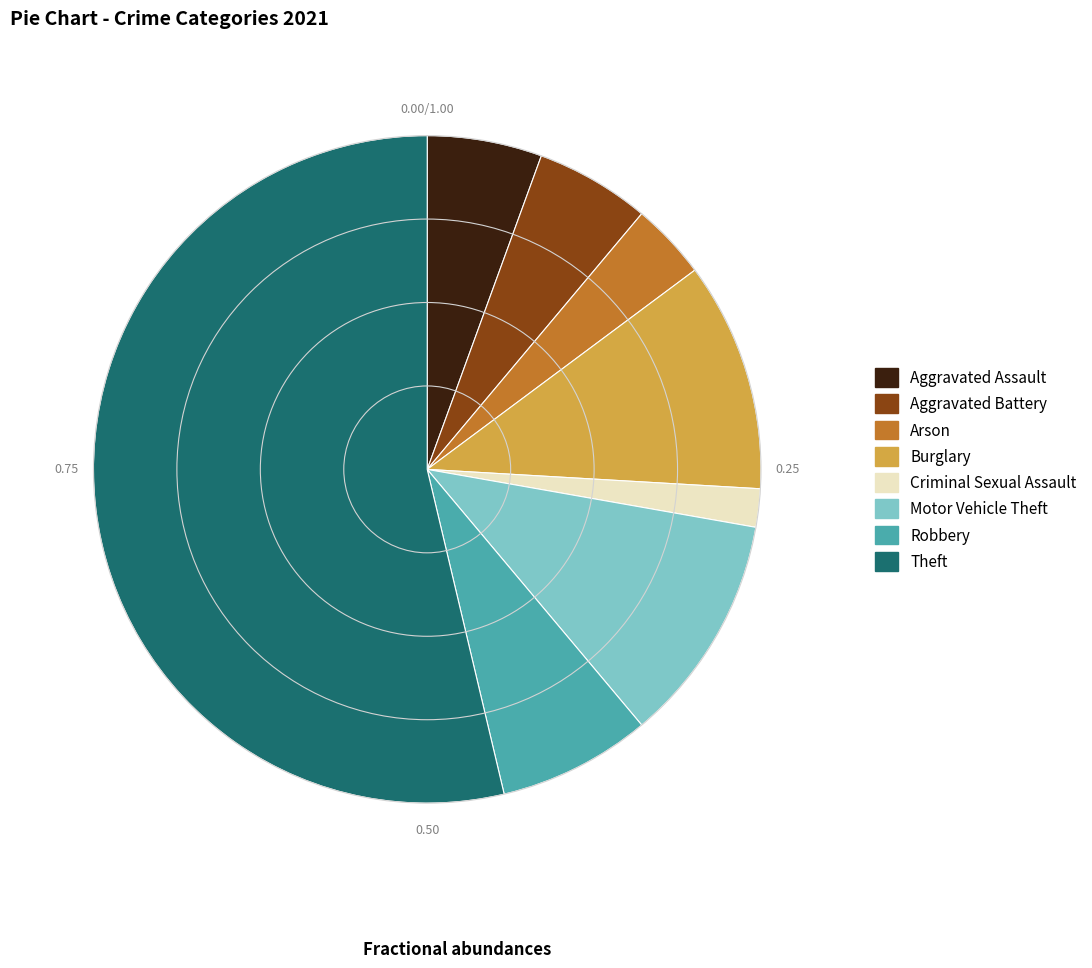

Which slice is the largest?

Theft